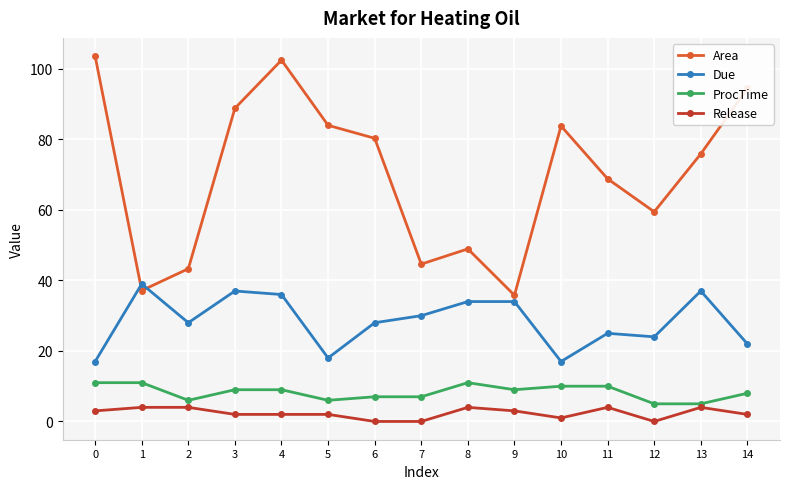

What is the value of the Area point at the 2nd from the left?

37.1